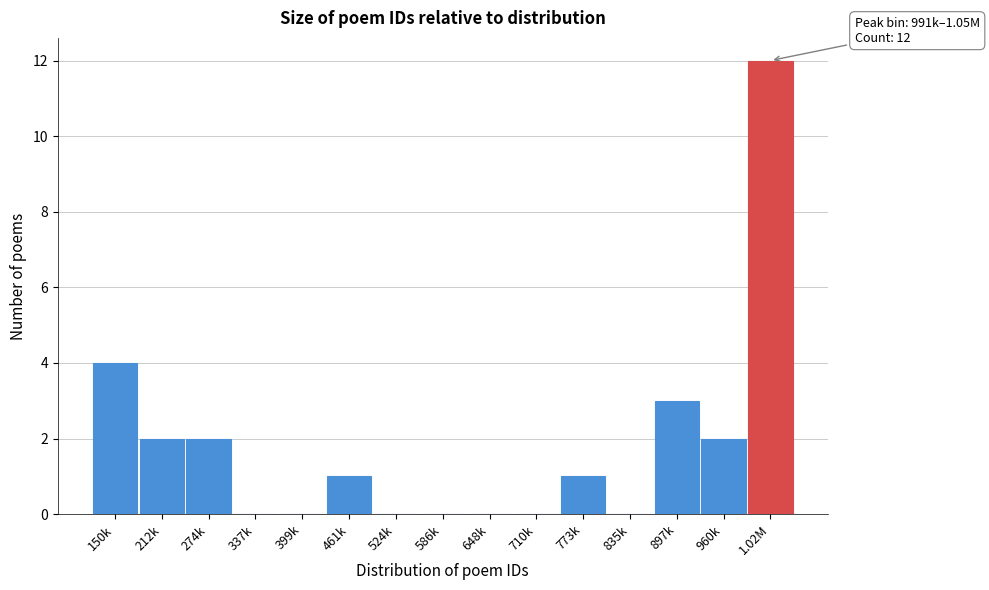

Reading right to left, transcribe all the data shown in this chart.

1.02M=12	960k=2	897k=3	835k=0	773k=1	710k=0	648k=0	586k=0	524k=0	461k=1	399k=0	337k=0	274k=2	212k=2	150k=4